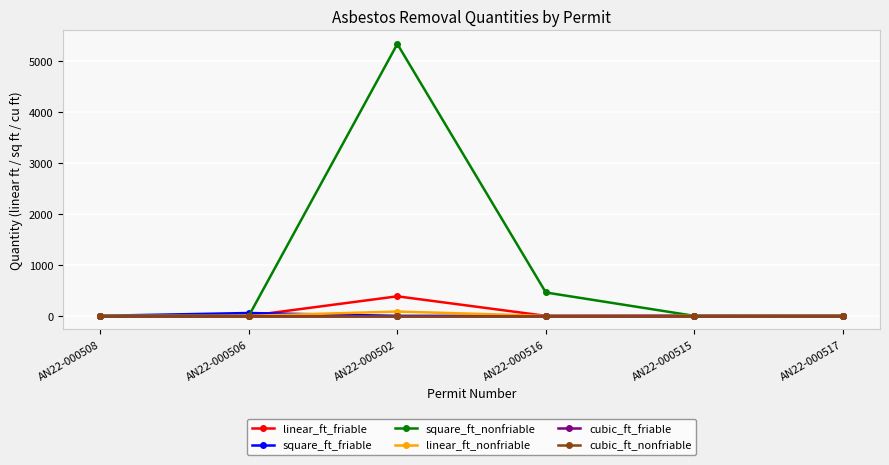

Is this an area chart (filled region under the line)?

No